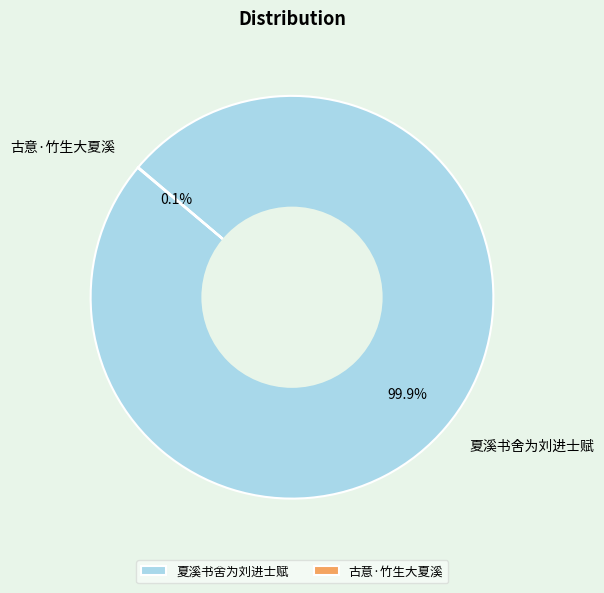

What is the largest slice in the pie chart?

夏溪书舍为刘进士赋